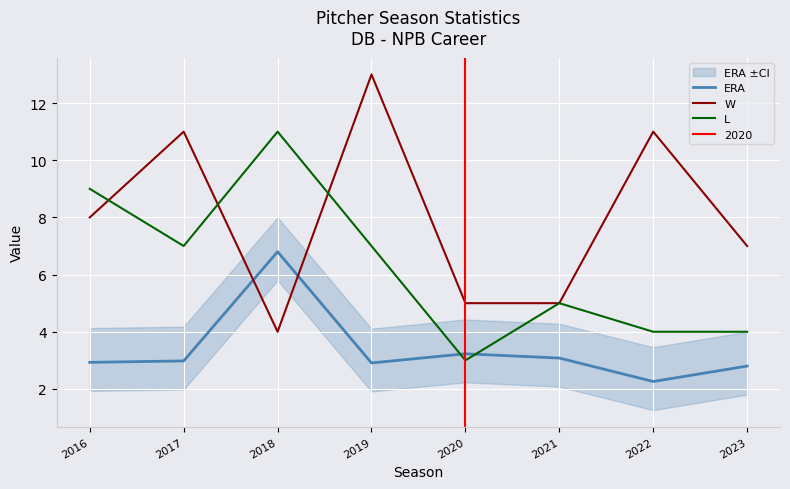

Reading left to right, extract all data points from this chart.

ERA: 2016=2.9	2017=3.0	2018=6.8	2019=2.9	2020=3.2	2021=3.1	2022=2.3	2023=2.8
W: 2016=8.0	2017=11.0	2018=4.0	2019=13.0	2020=5.0	2021=5.0	2022=11.0	2023=7.0
L: 2016=9.0	2017=7.0	2018=11.0	2019=7.0	2020=3.0	2021=5.0	2022=4.0	2023=4.0